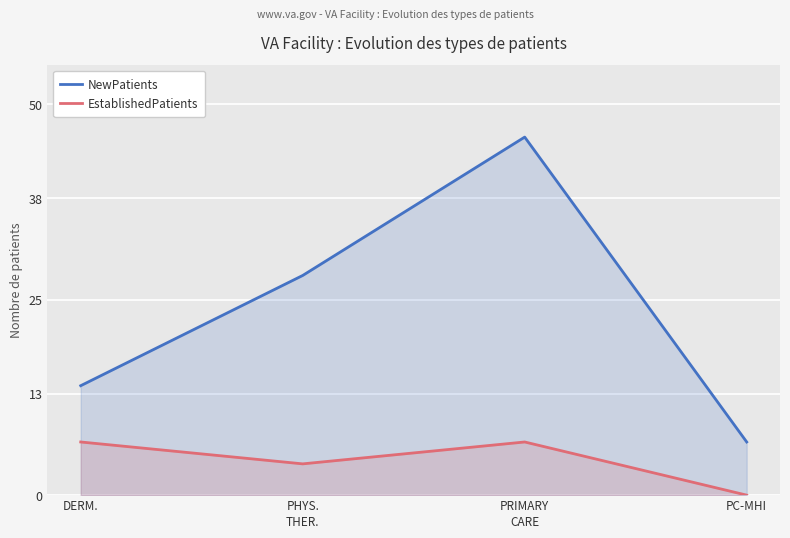

True or false: NewPatients has a value of 14.0 at DERM..

True